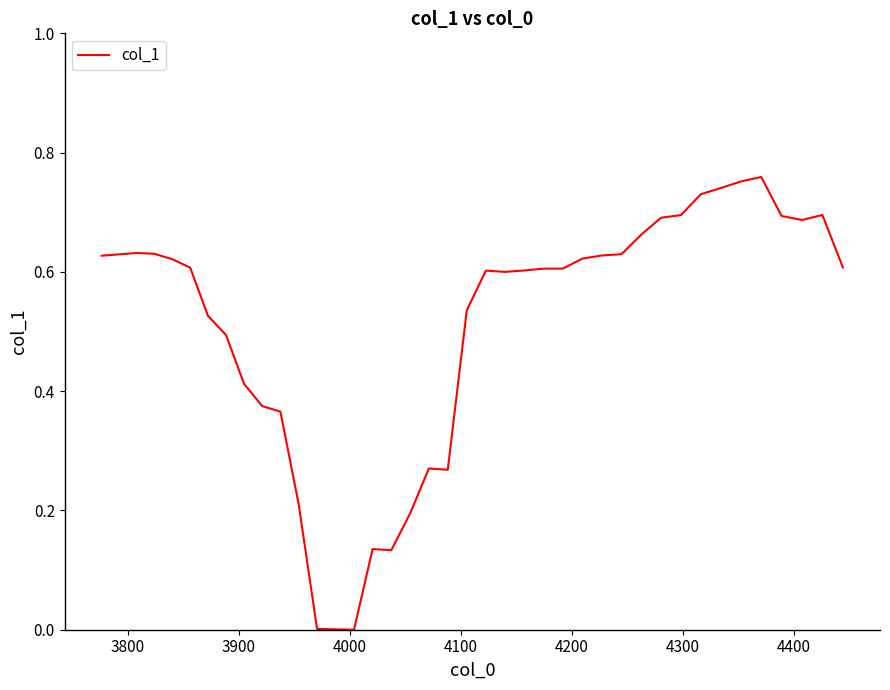

Reading left to right, extract all data points from this chart.

0.6	0.6	0.6	0.6	0.6	0.6	0.5	0.5	0.4	0.4	0.4	0.2	0.0	0.0	0.0	0.1	0.1	0.2	0.3	0.3	0.5	0.6	0.6	0.6	0.6	0.6	0.6	0.6	0.6	0.7	0.7	0.7	0.7	0.7	0.8	0.8	0.7	0.7	0.7	0.6